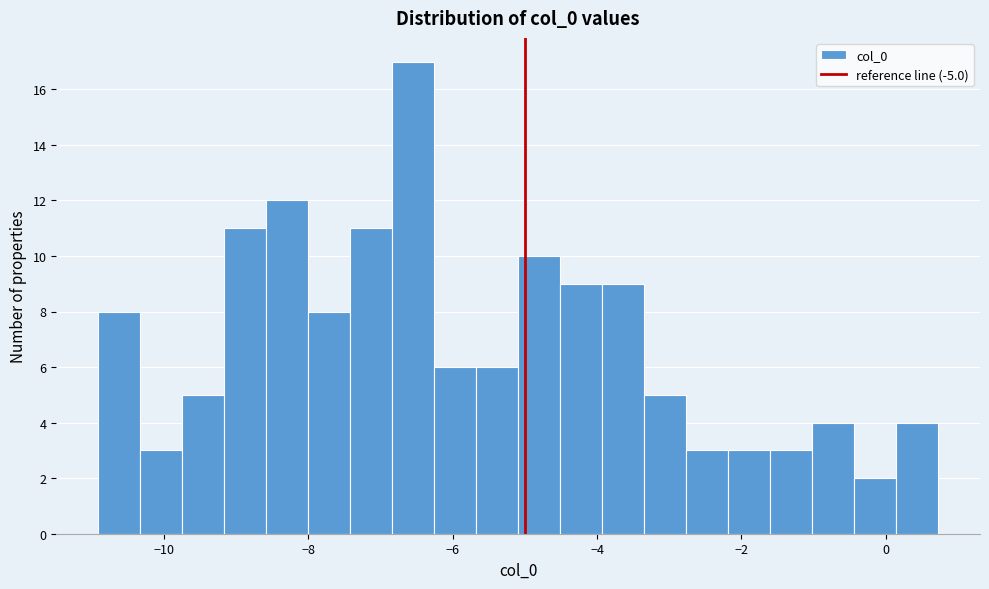

Around what value on the x-axis is the tallest bar? Give the approximate position of its centre, as read against the axis.

-6.6